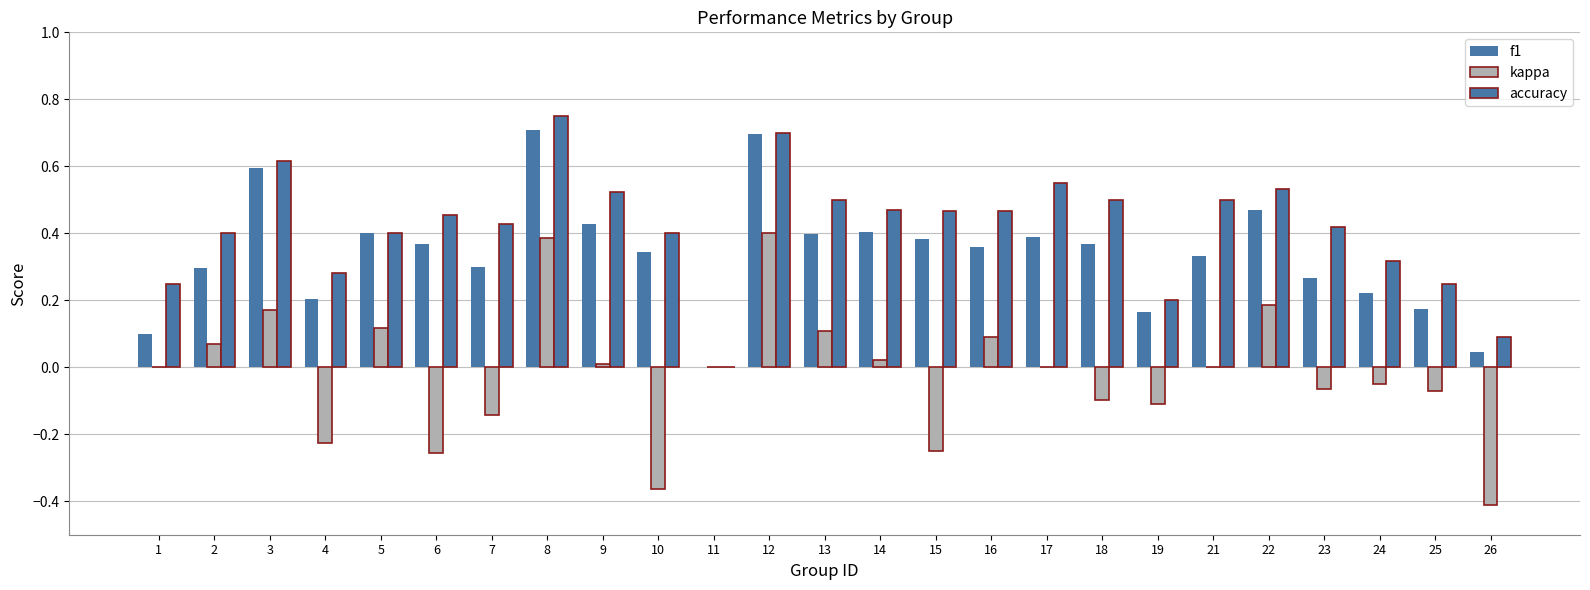

Are the bars grouped side by side (vs. stacked)?

Yes